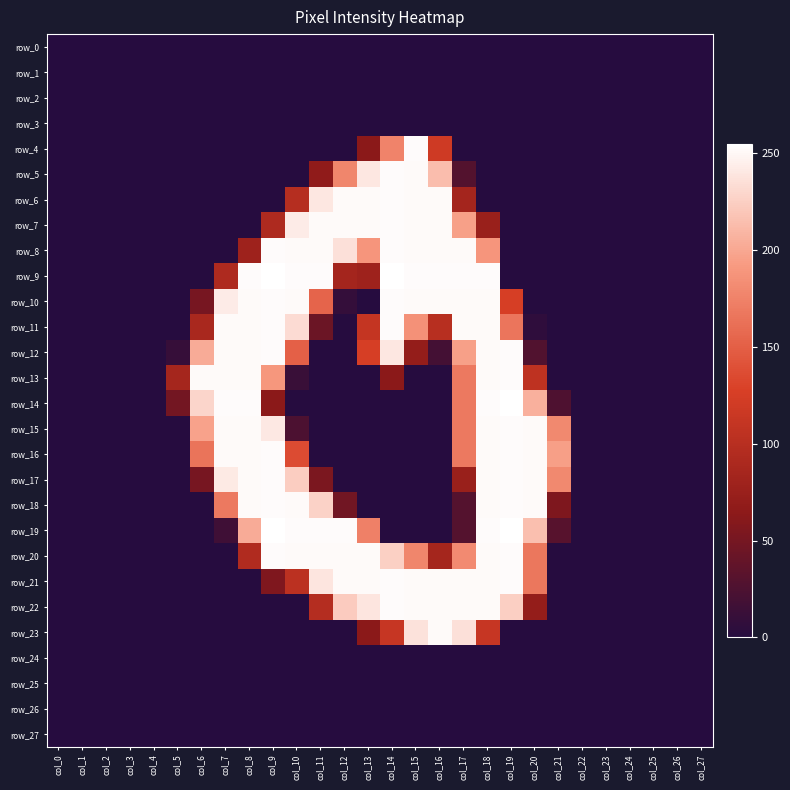

How many data points in row_11 are less than 6?

14